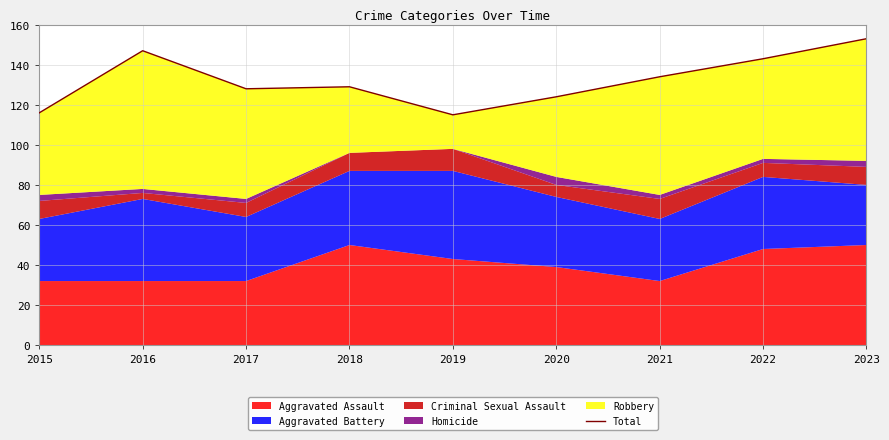

Between 2017 and 2020, which is larger?

2017